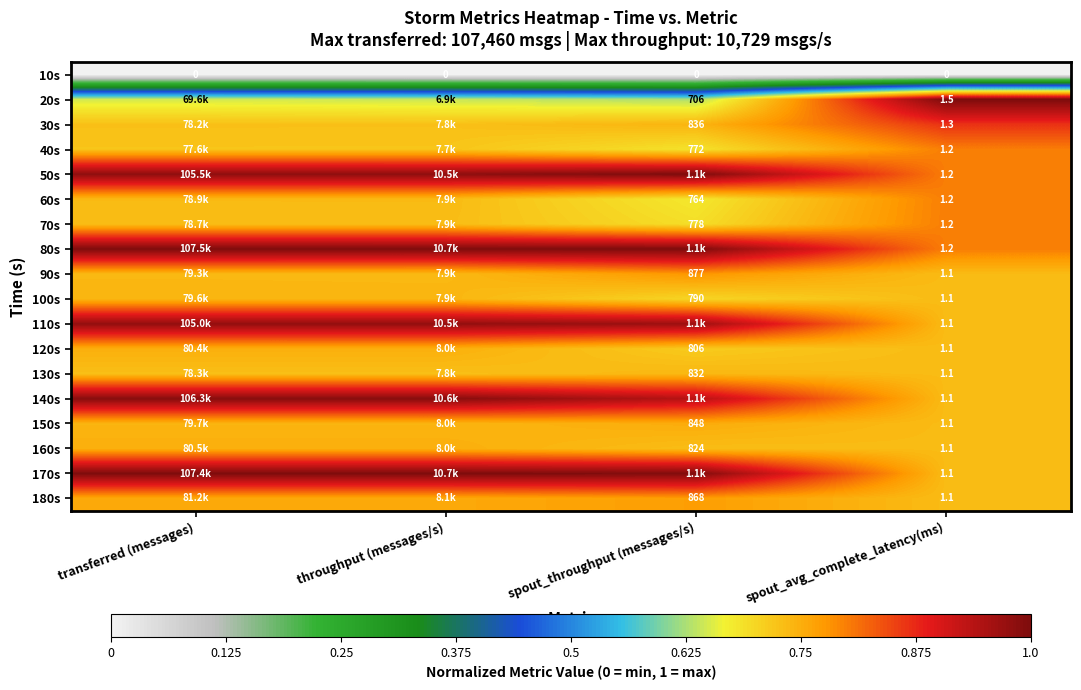

Is the value of 10s at throughput (messages/s) greater than the value of 150s at spout_avg_complete_latency(ms)?

No